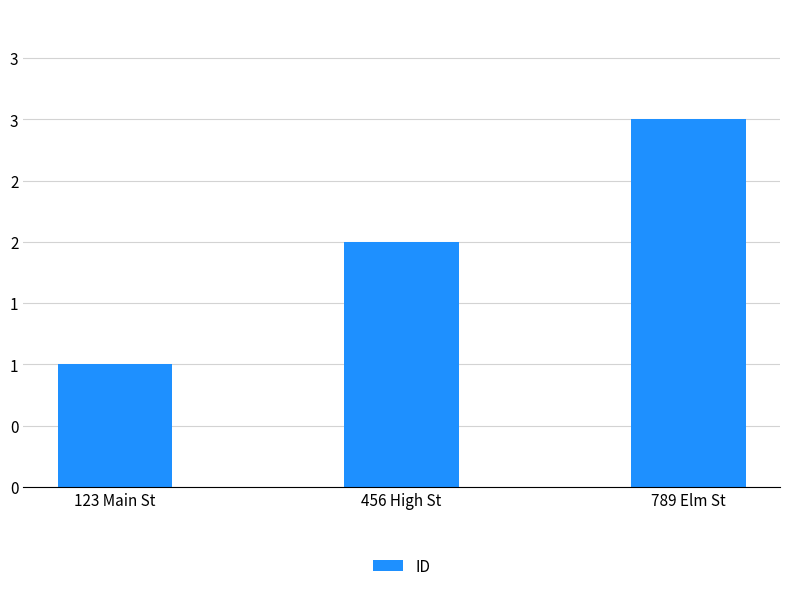

What is the approximate value at 789 Elm St?

3